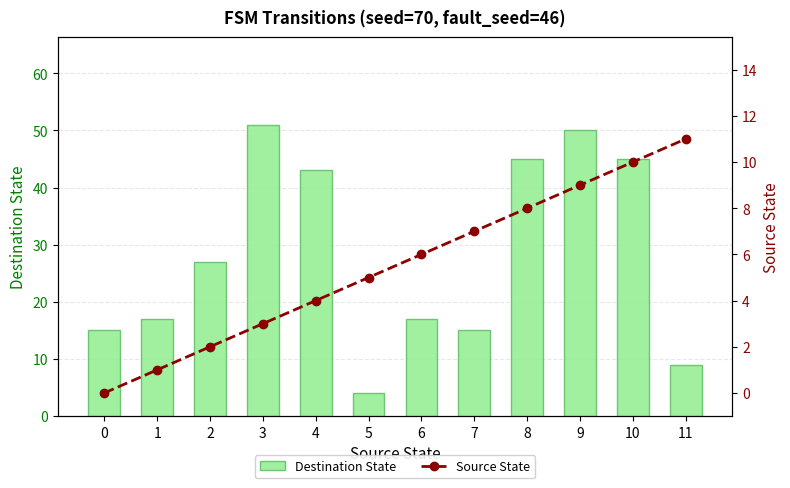

Which has a higher value, 6 or 2?

2